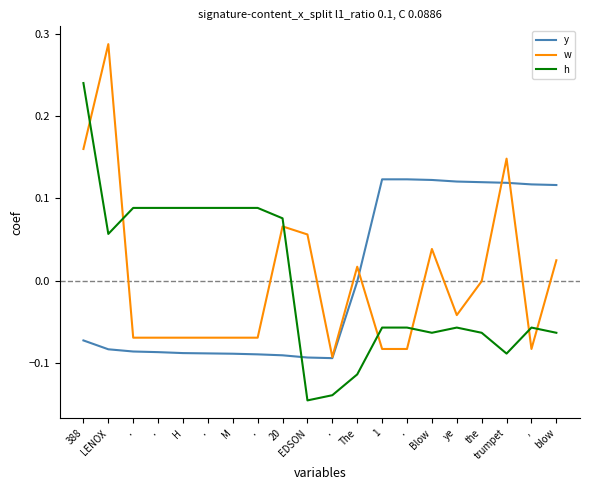

At which category is the sum across all series the highest?

388